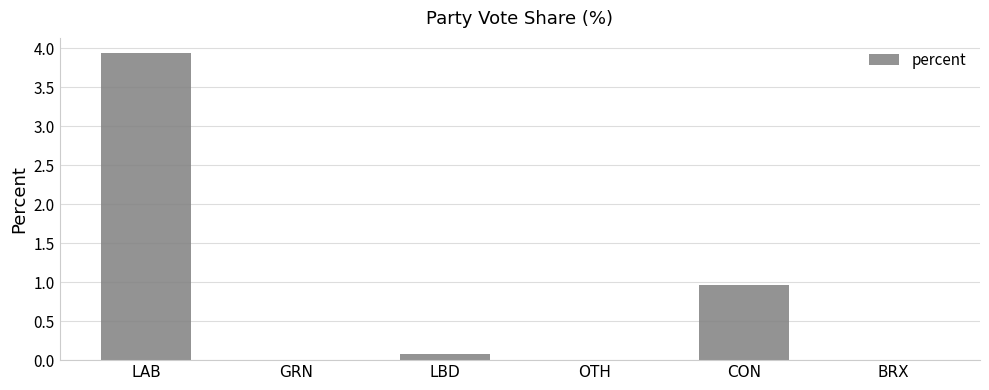

Where is the data nearest to the value 1?

CON